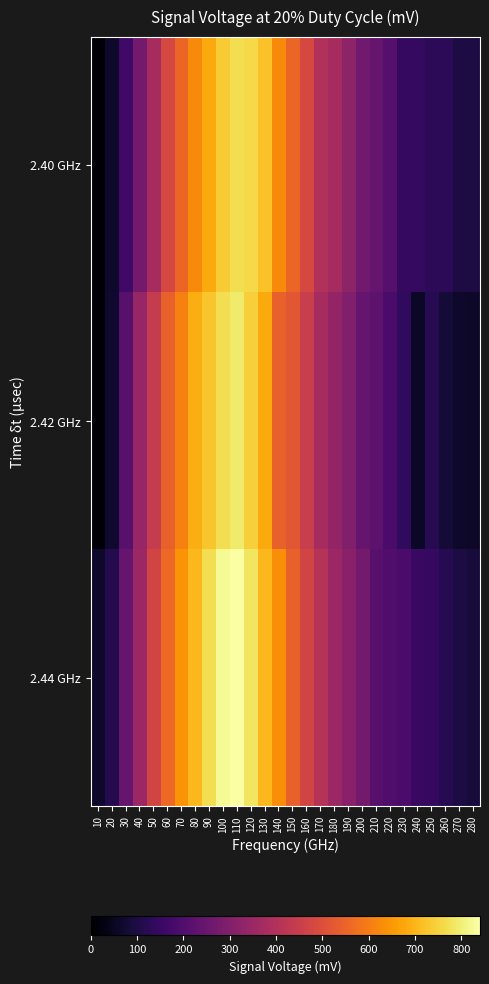

How many data points does each series have?

28